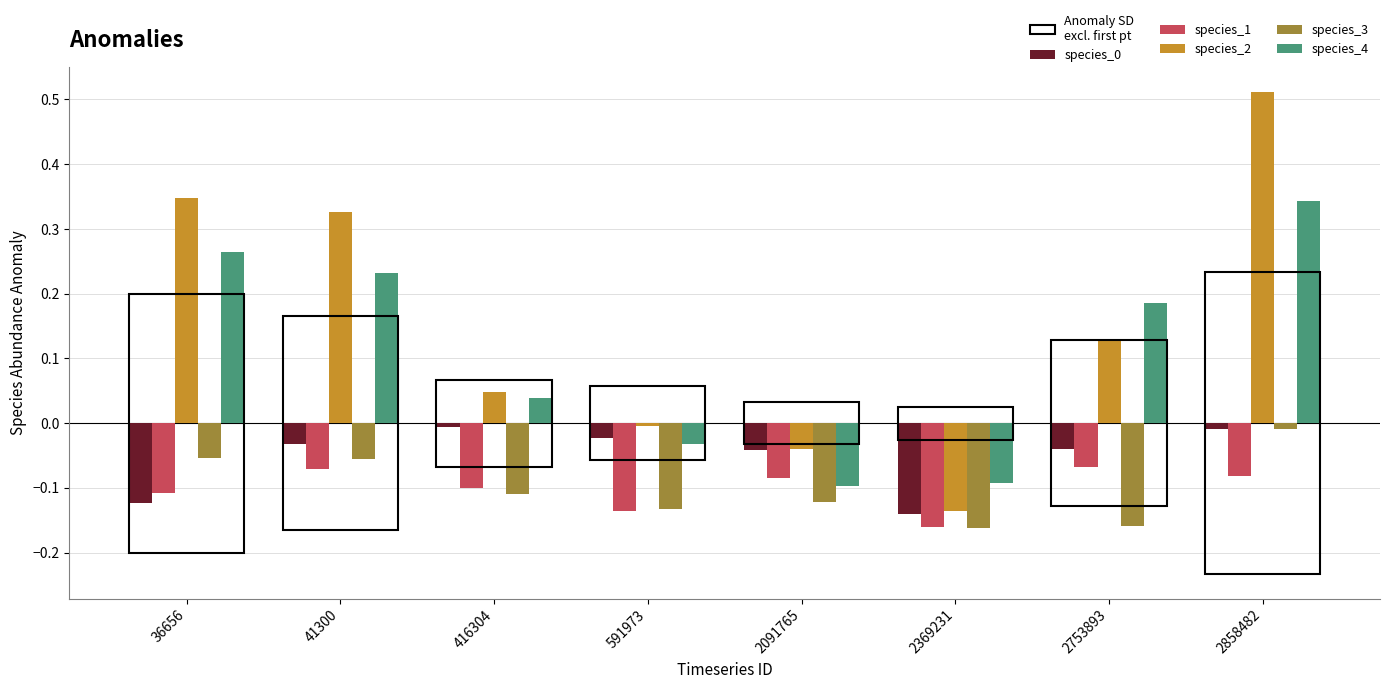

At which category is the sum across all series the highest?

2858482